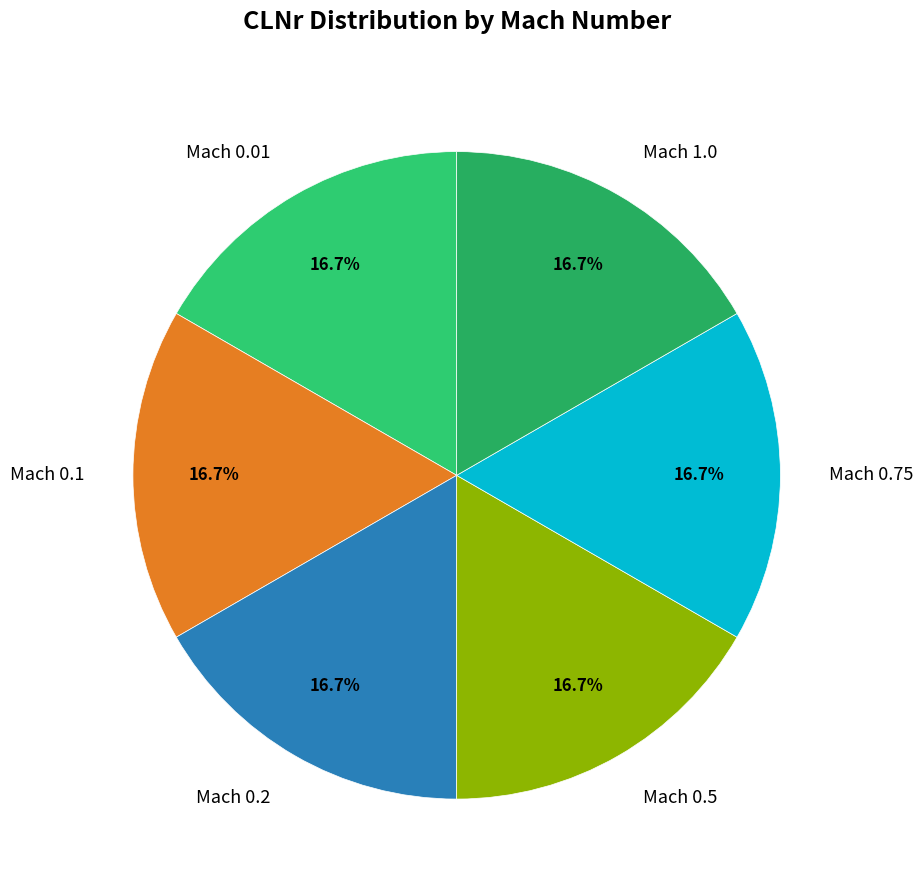

How much of the chart is everything except Mach 0.2?

83.3%